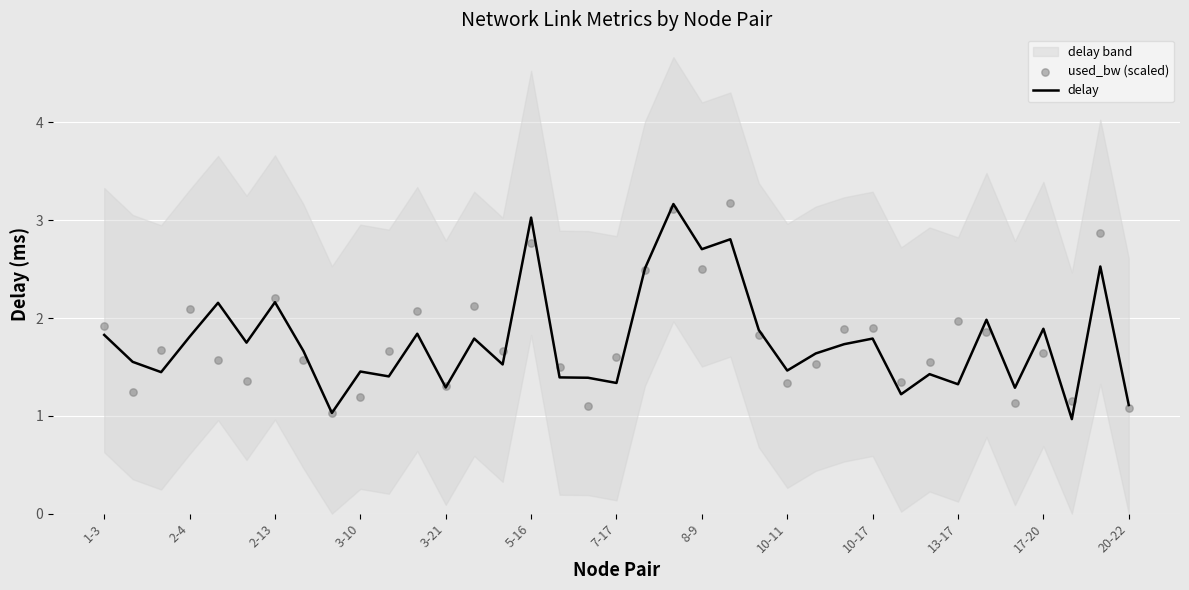

At how many categories does at least one series exceed 2?

11